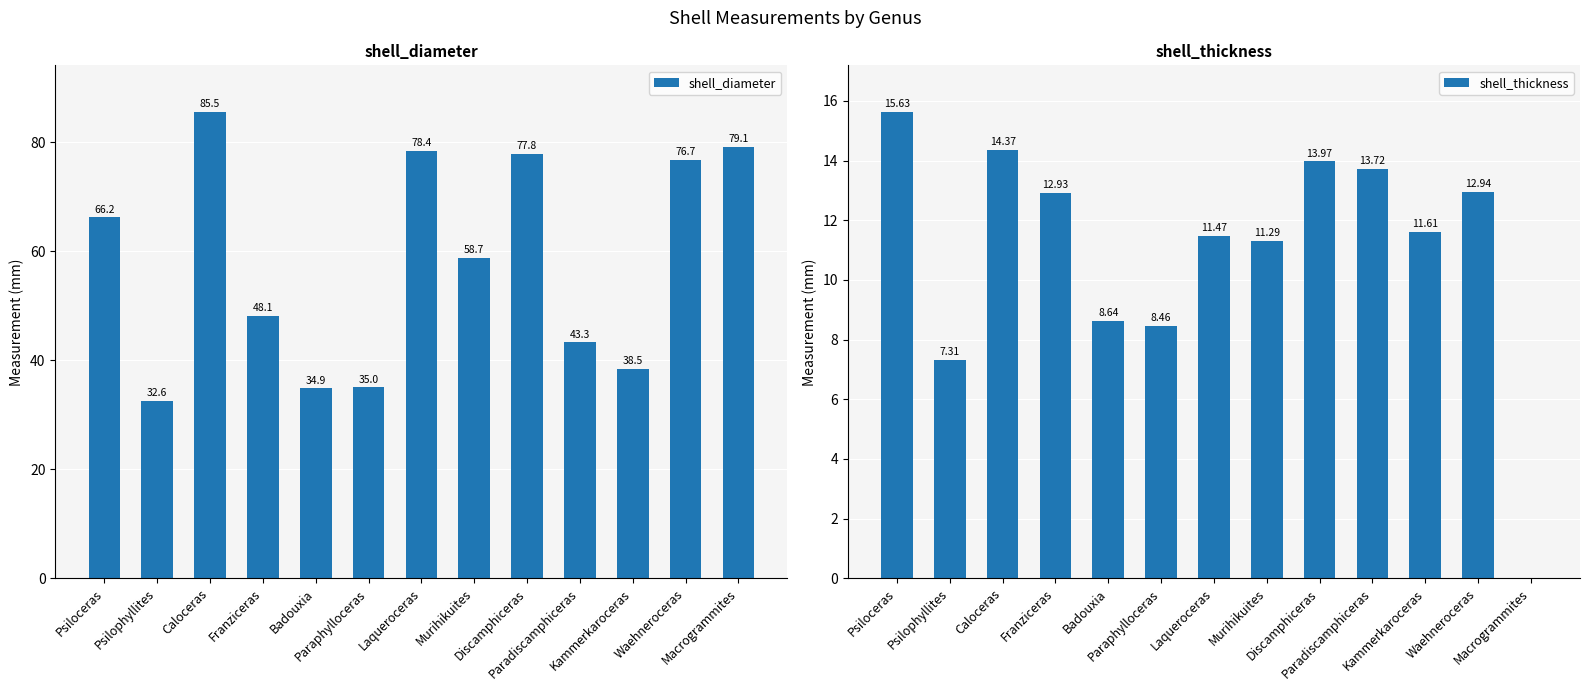

Where does the shell_thickness series first go above 11?

Psiloceras